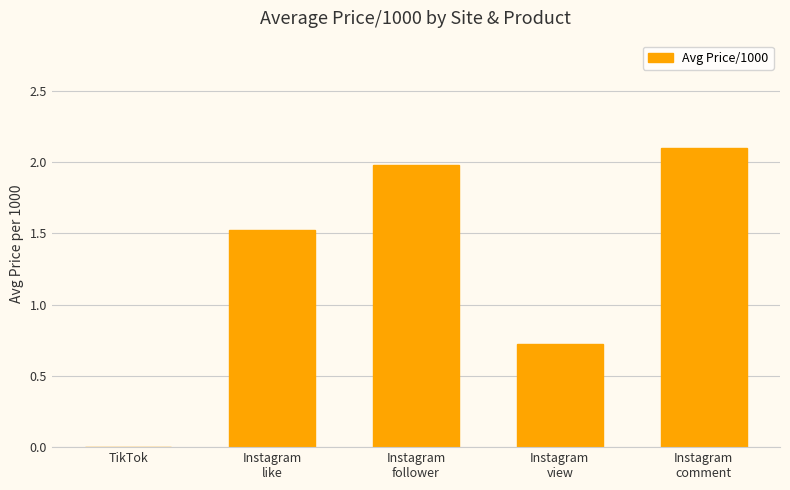

What is the difference between the values at Instagram
comment and Instagram
follower?

0.1